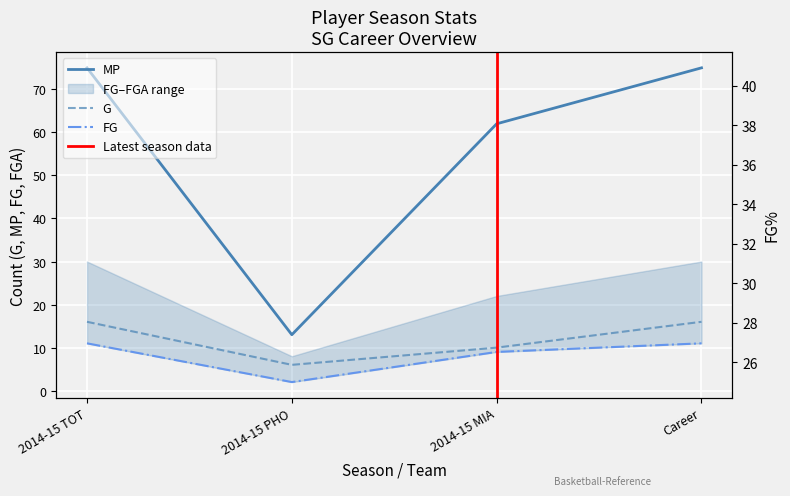

How many values in the G series are below 16?

2